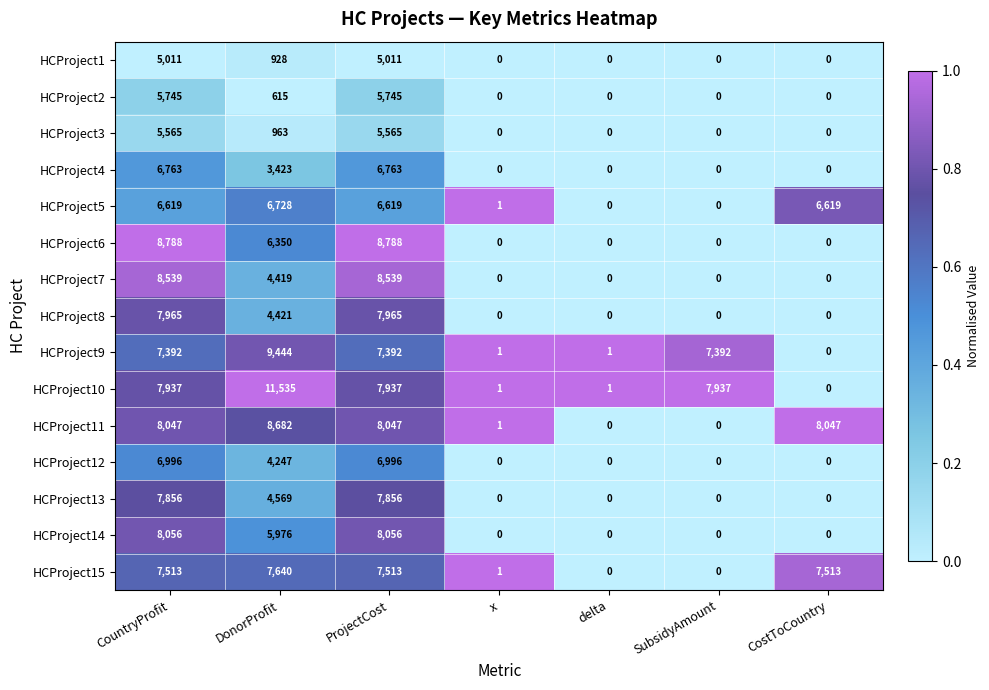

Where is HCProject7 nearest to the value 4269?

DonorProfit